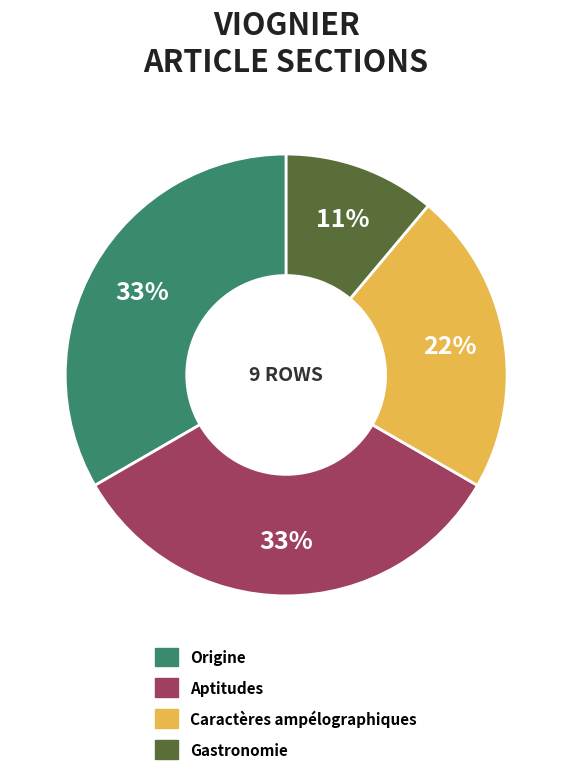

Which has a higher value, Aptitudes or Caractères ampélographiques?

Aptitudes